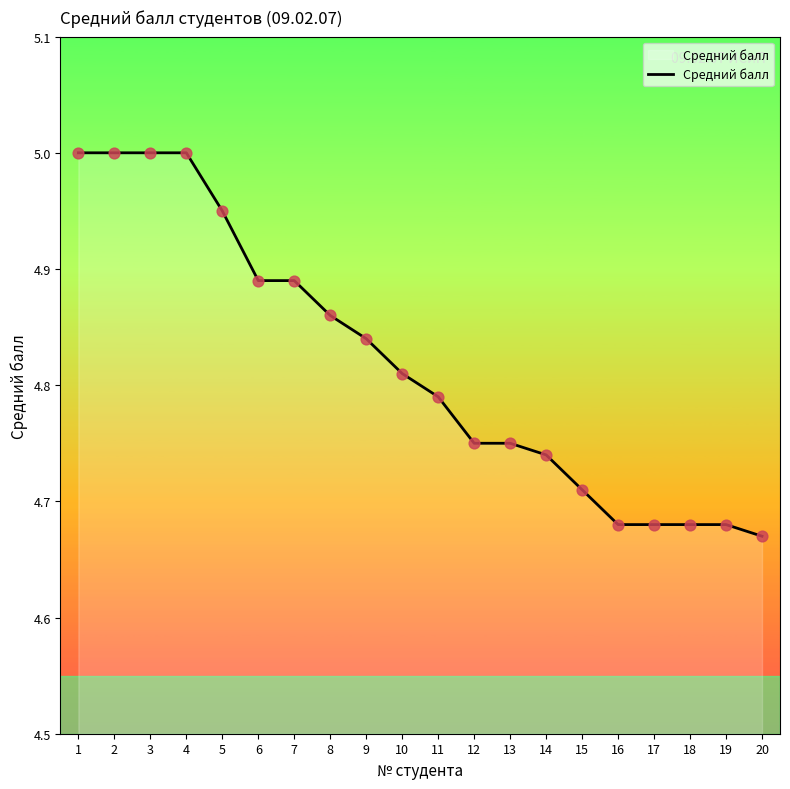

Between 13 and 4, which is larger?

4